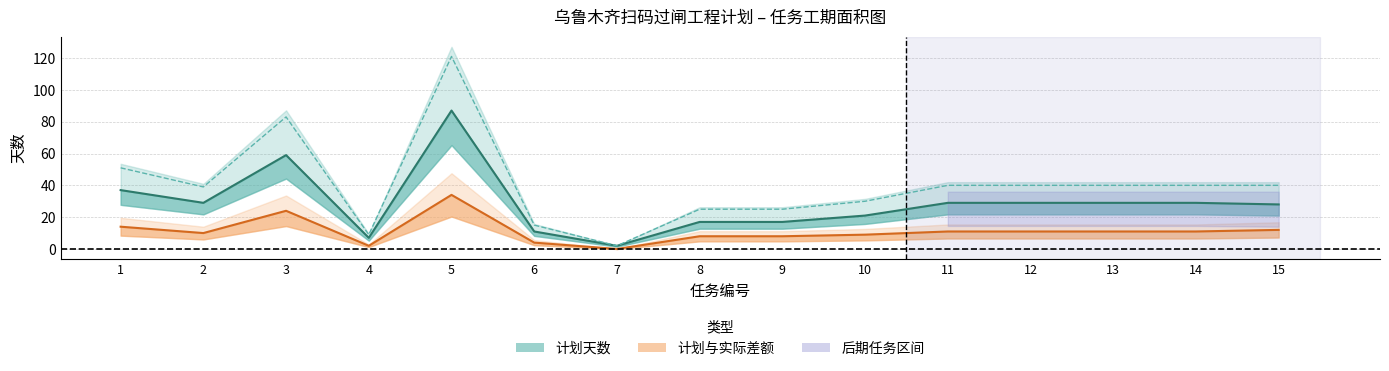

What is the difference between the 工作天数 values at 7 and 2?

27